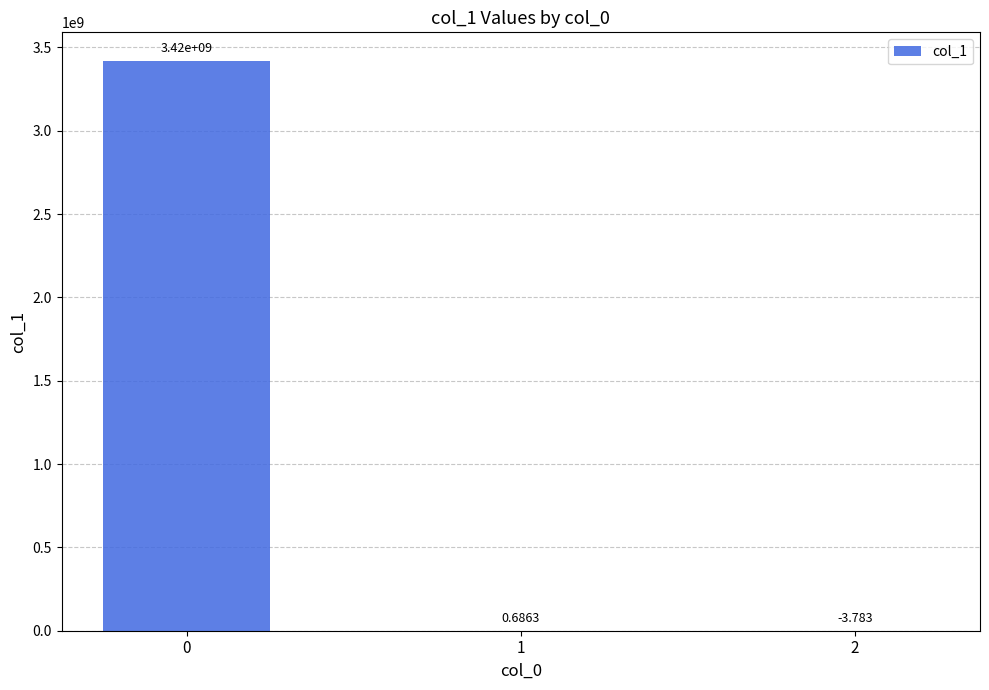

How many categories are shown in the chart?

3